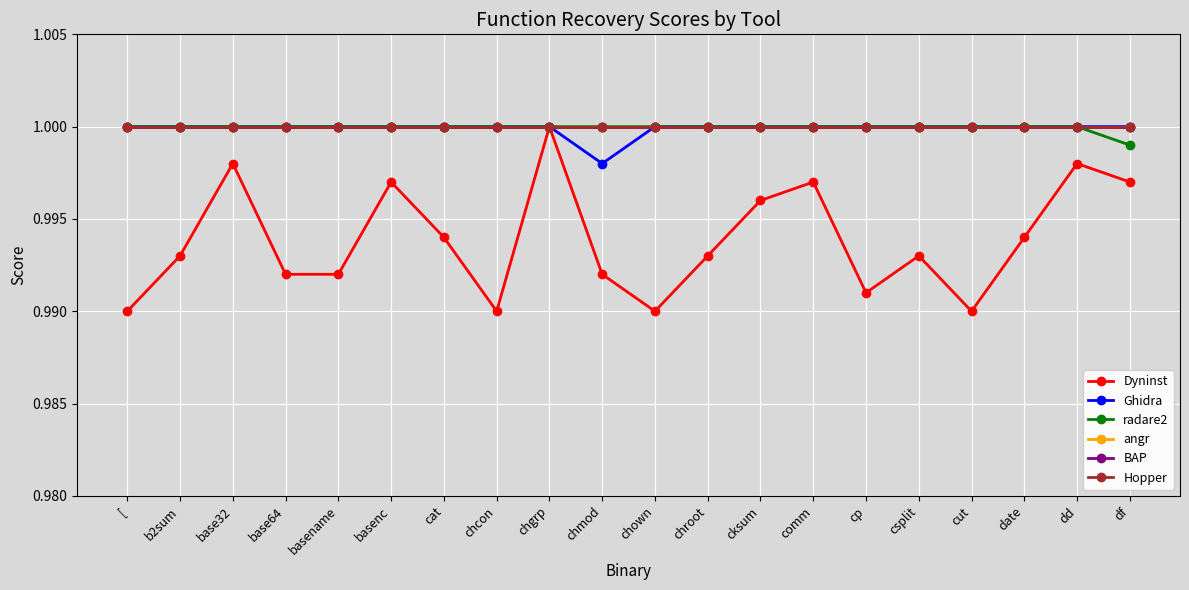

At which category does Dyninst reach its first local valley?

chcon